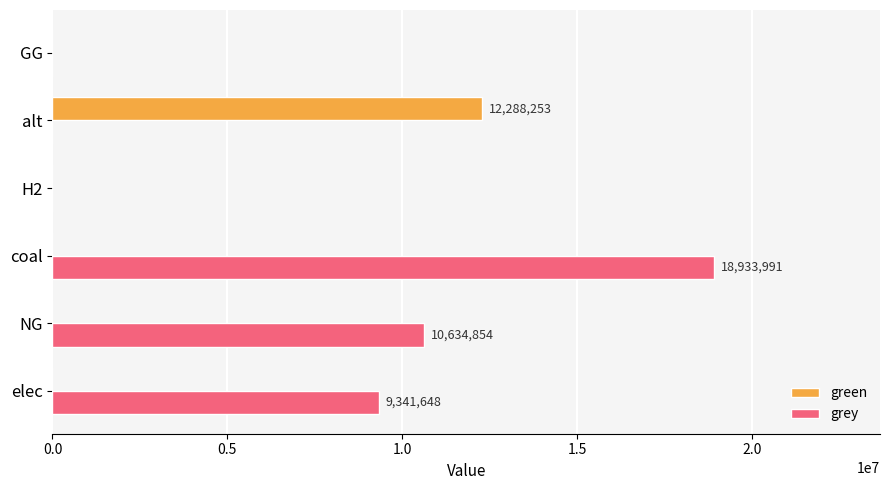

The grey series shows 0.0 at GG. True or false?

True